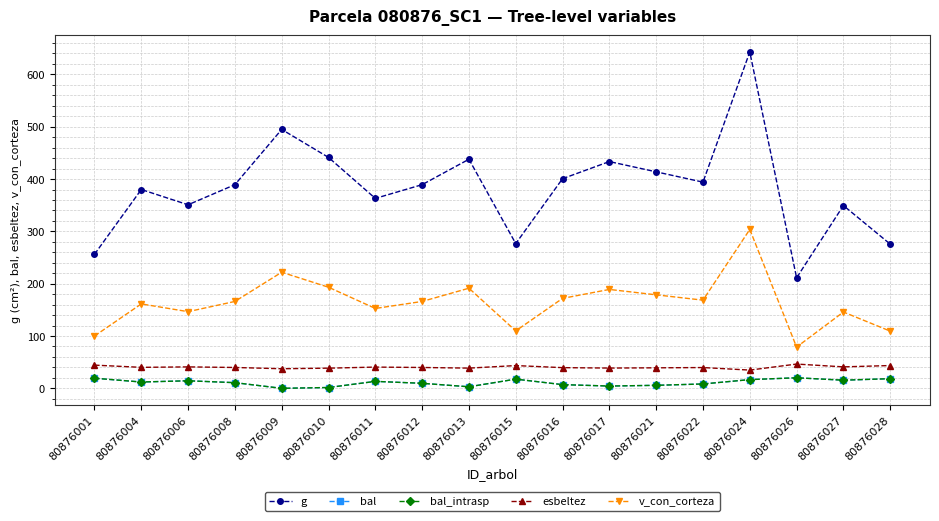

At how many categories does at least one series exceed 222?

17